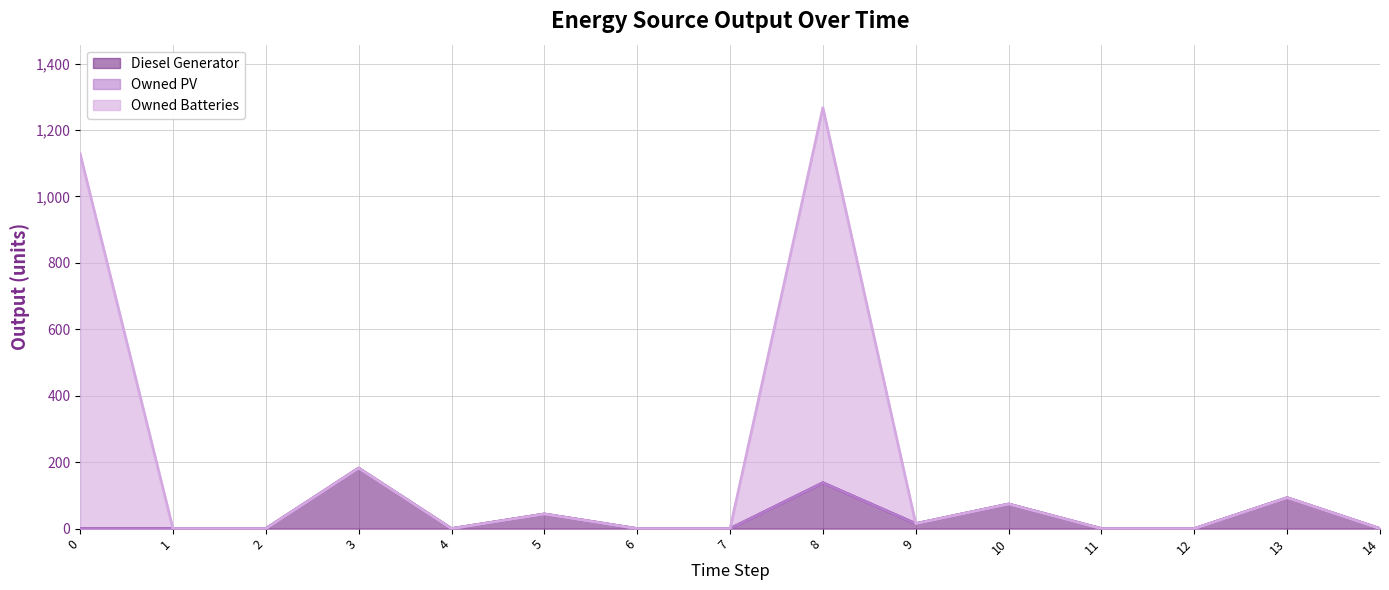

Count the number of categories in the chart.

15